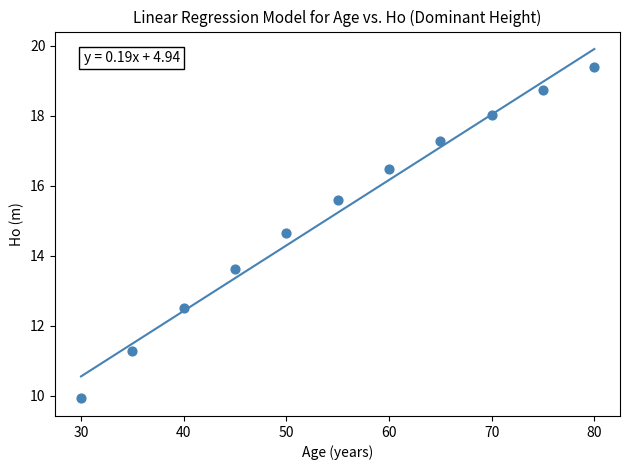

What Y value in the scatter plot is closest to 14?

13.6